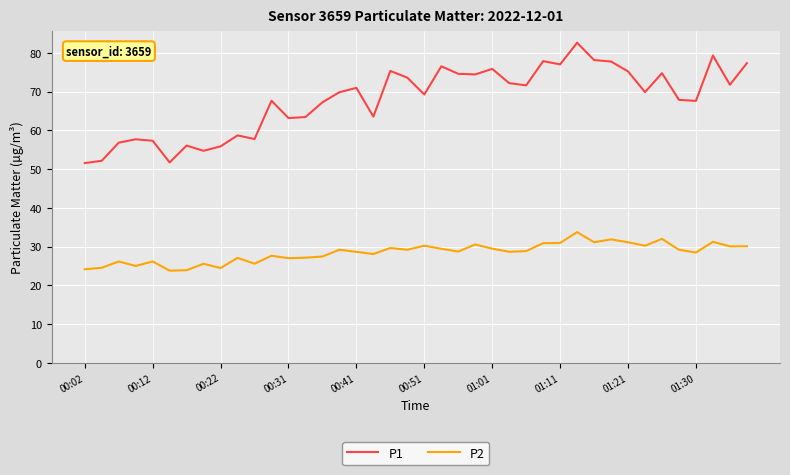

Which series has the largest range (max minus min)?

P1